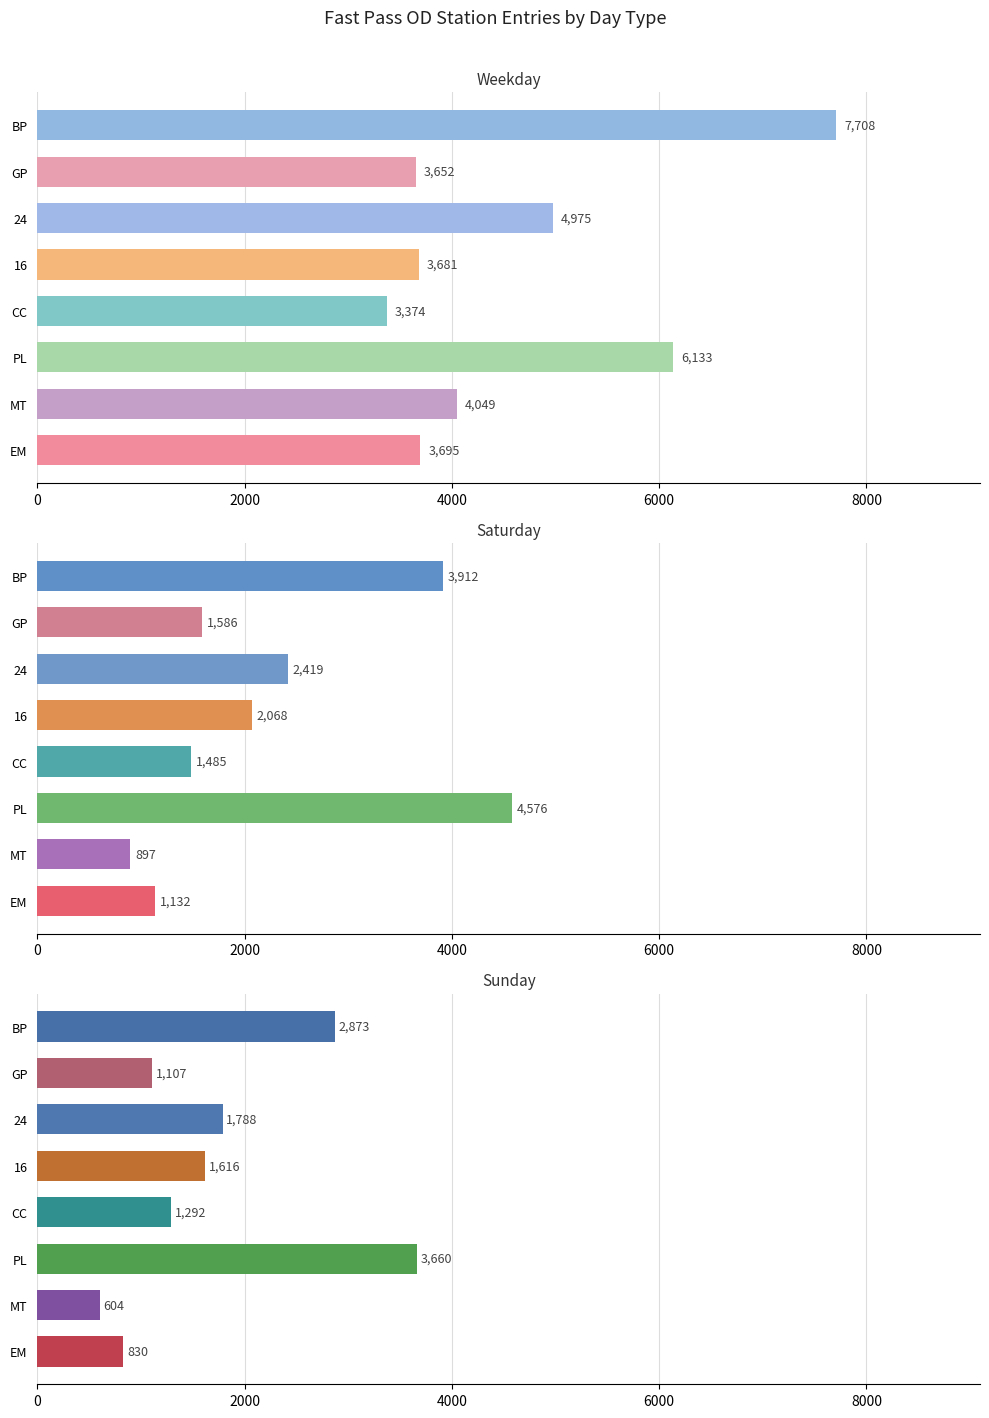

What is the lowest value of the Sunday series?

603.5